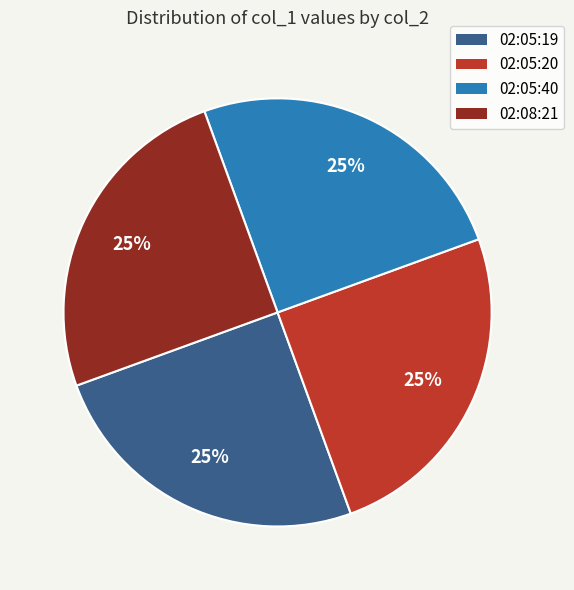

Does any single category account for the majority?

No